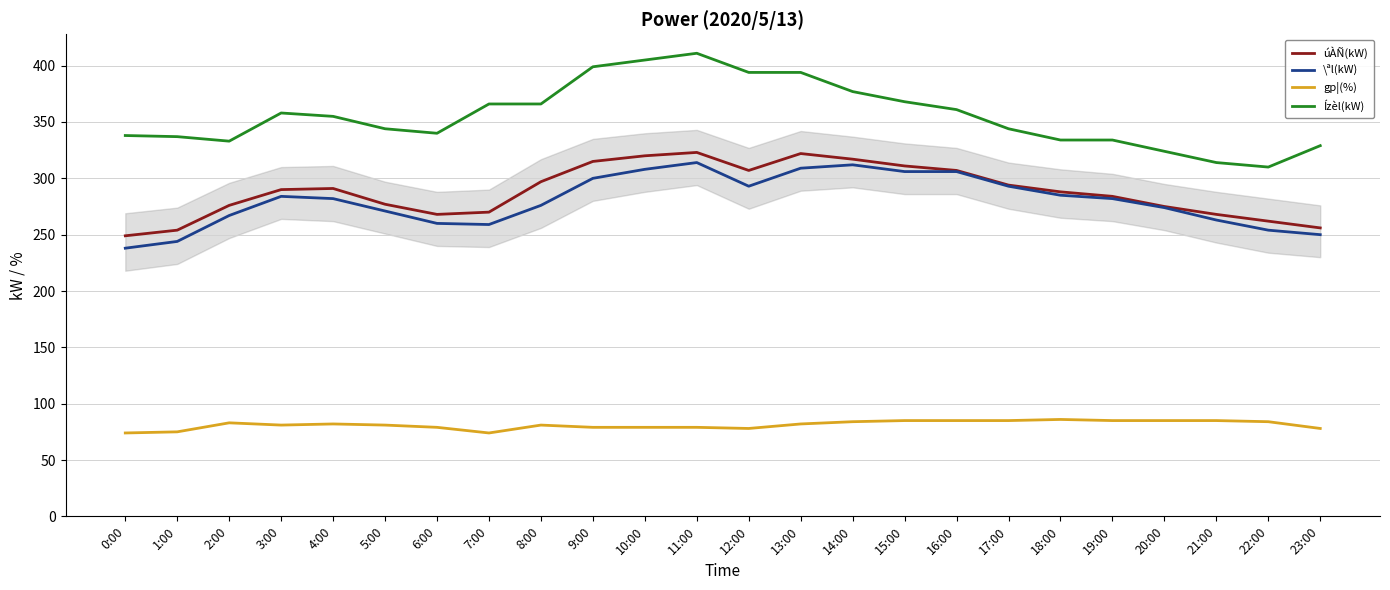

True or false: gp¦(%) has a value of 21 at 4:00.

False